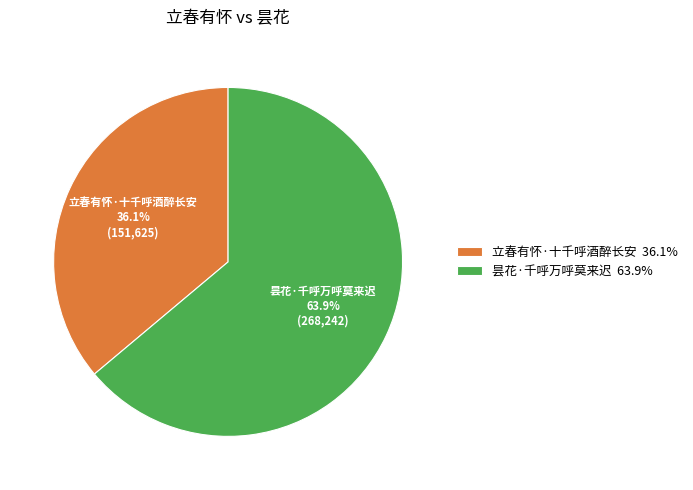

To the nearest percent, what portion does 昙花·千呼万呼莫来迟 represent?

64%